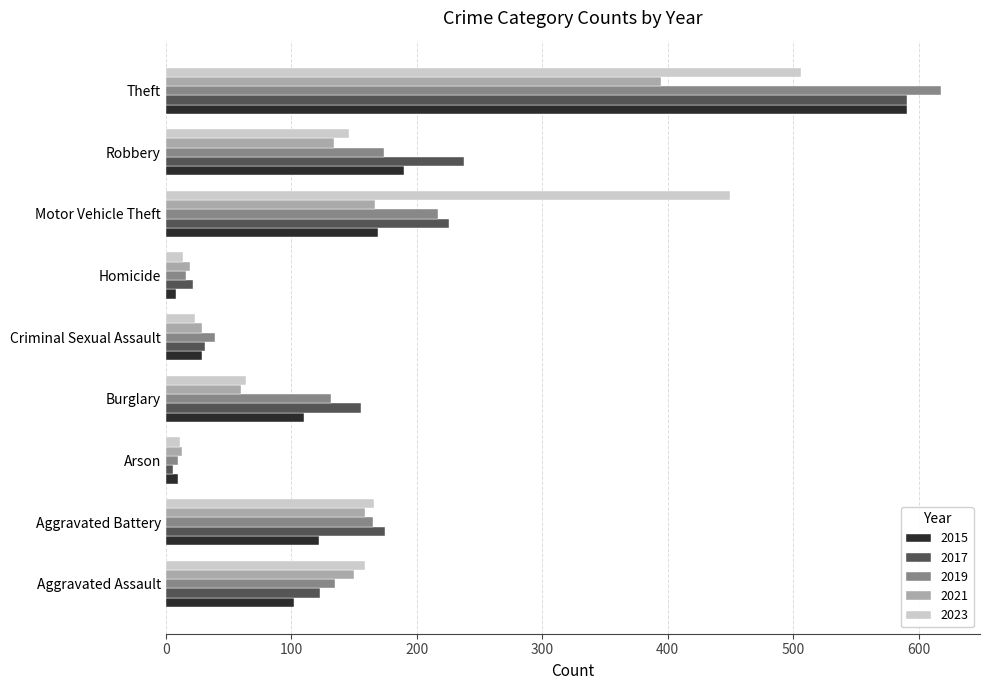

Which series has the largest range (max minus min)?

2019